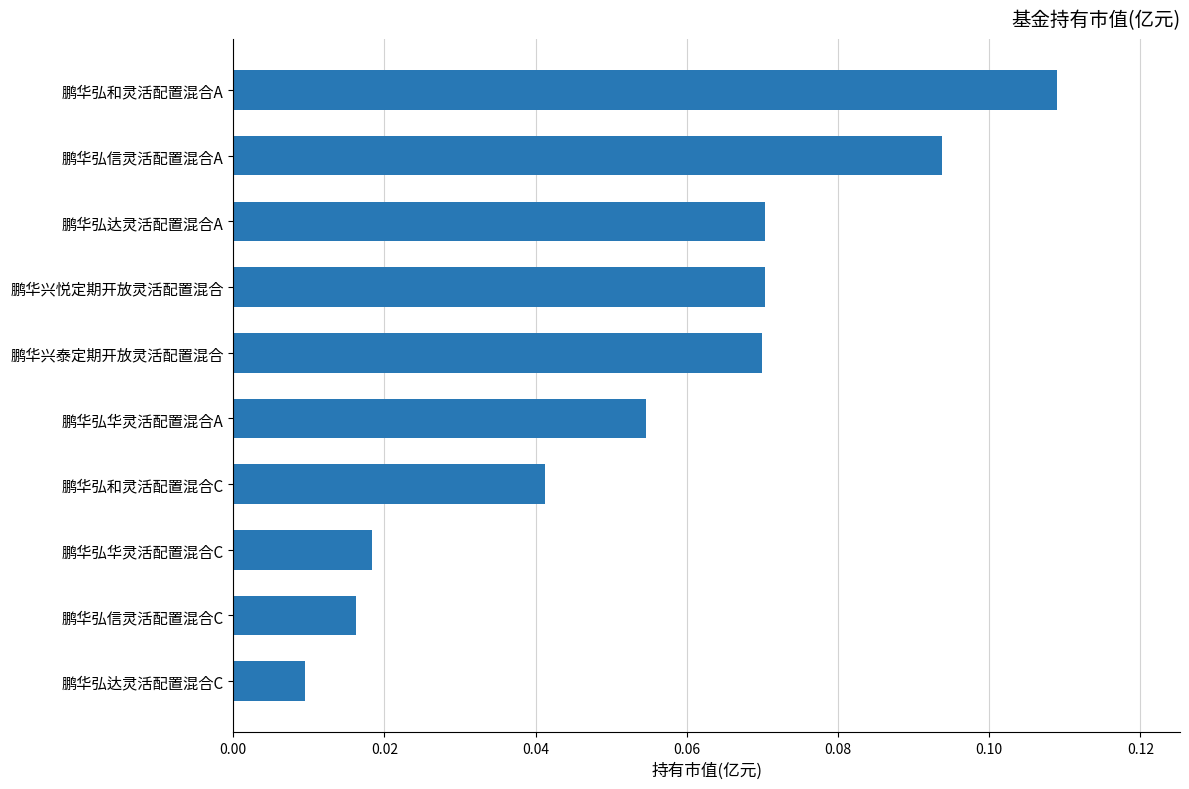

Are the bars grouped side by side (vs. stacked)?

No